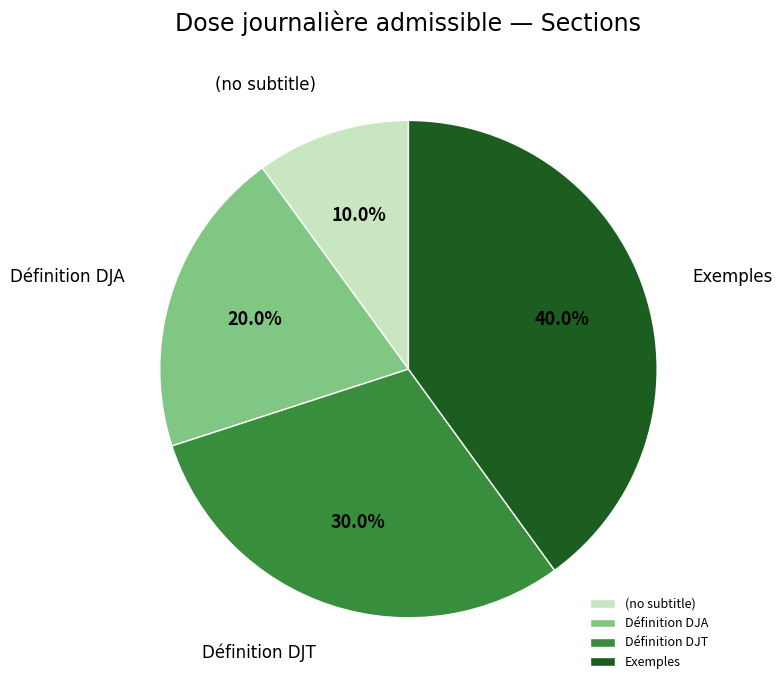

Which slice is the largest?

Exemples